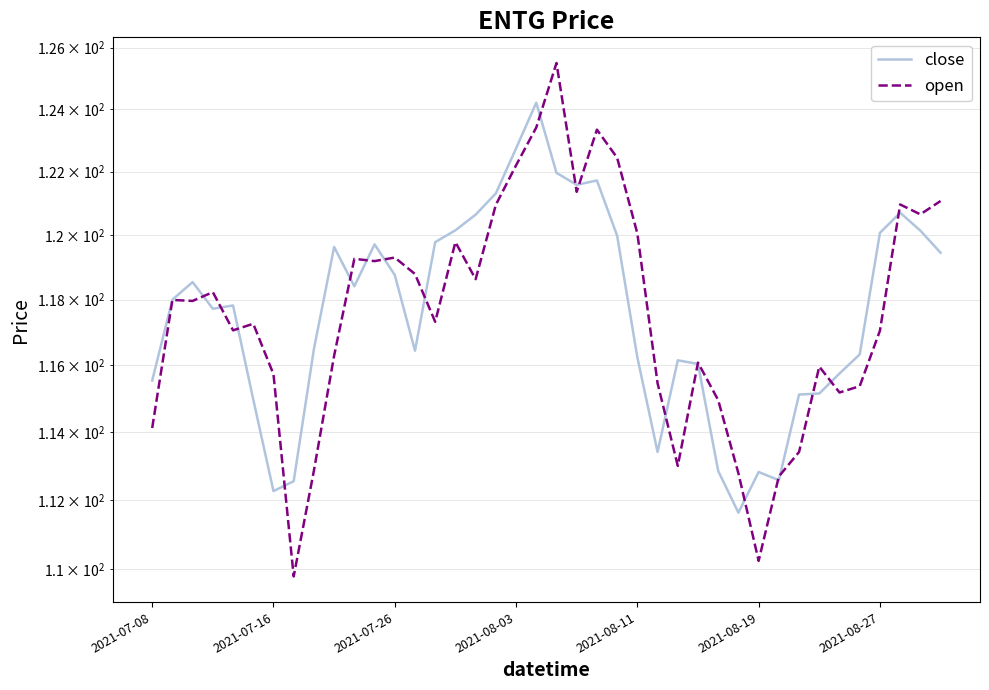

The value of close at 2021-07-26 is 118.8. True or false?

True